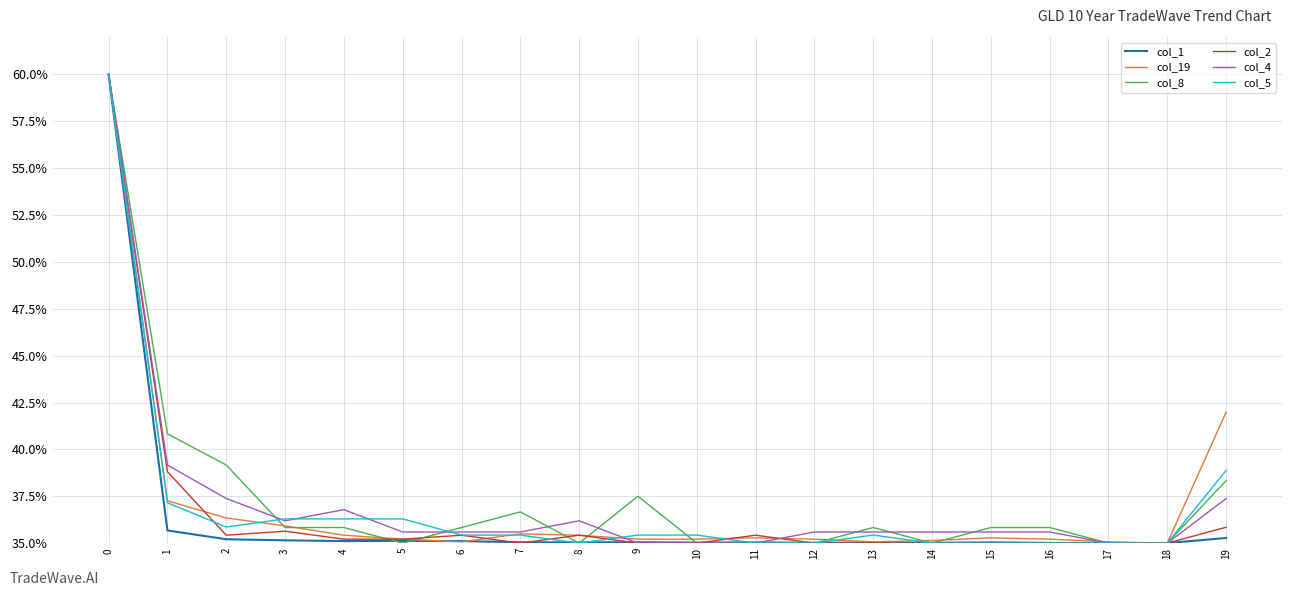

What is the difference between the highest and lowest values at 16?

0.8